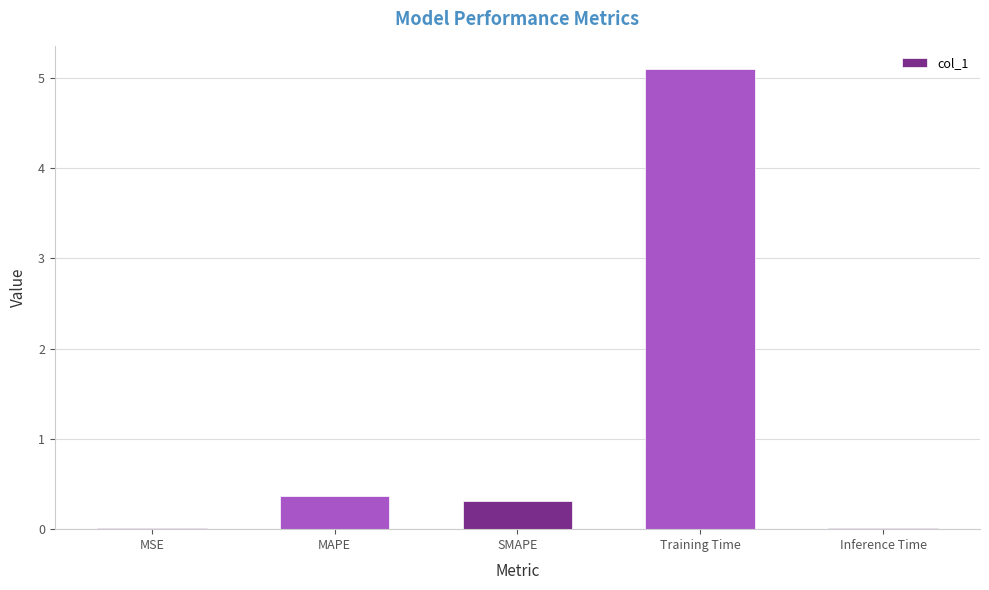

What is the change in value from SMAPE to Training Time?

+4.8